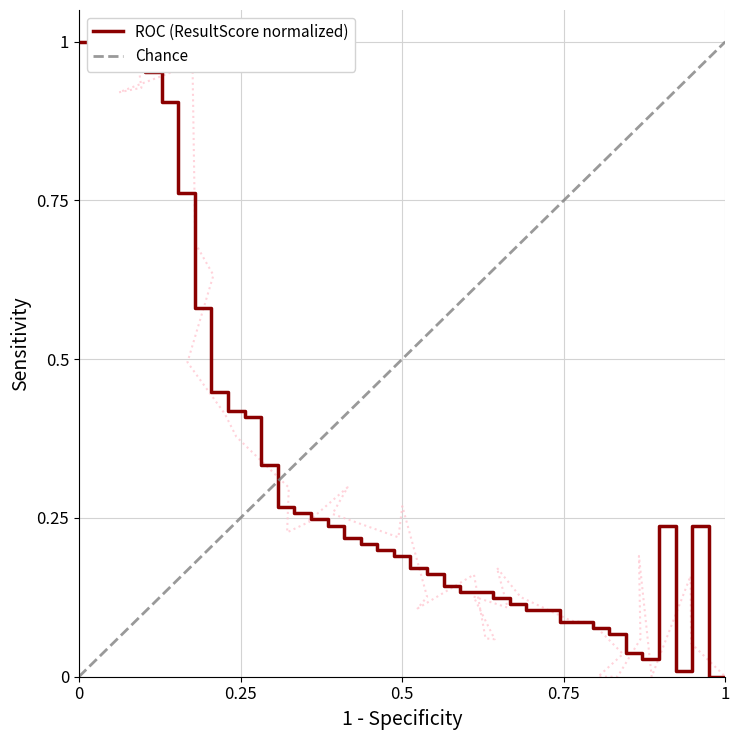

What is the average value?

0.3